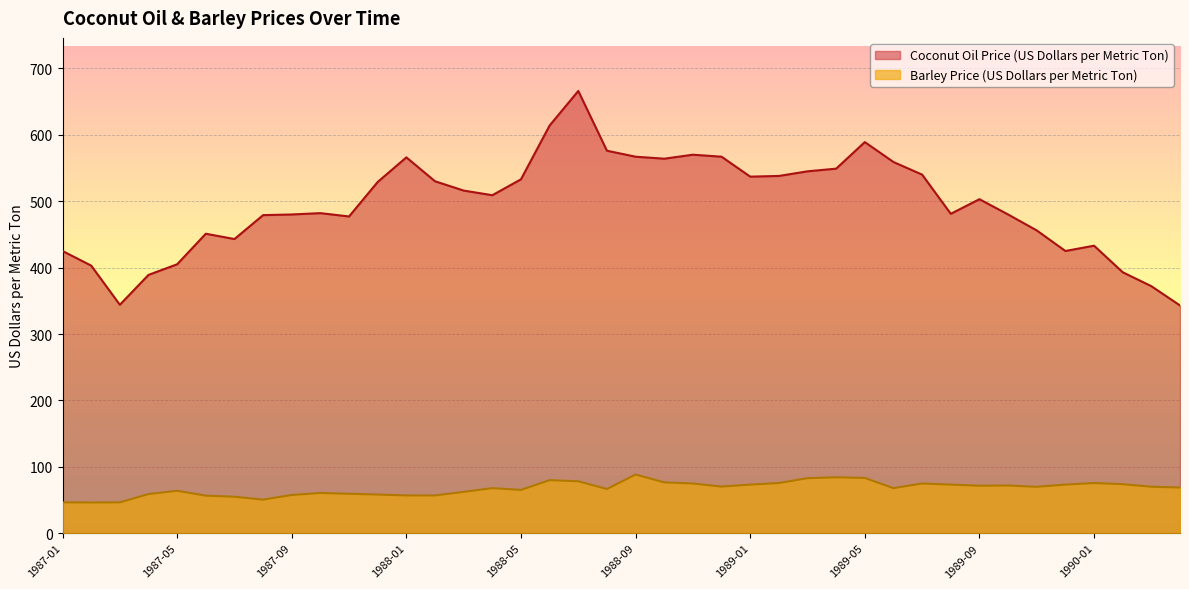

Which label corresponds to the largest value in the chart?

1988-07